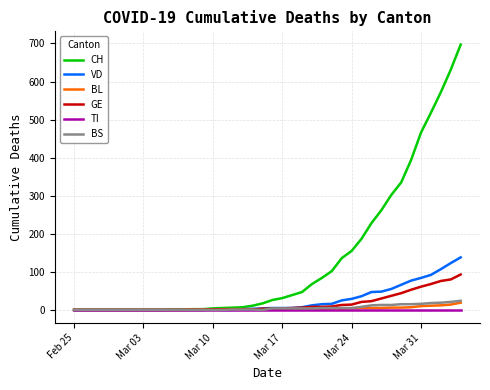

Which series has the widest spread of values?

CH